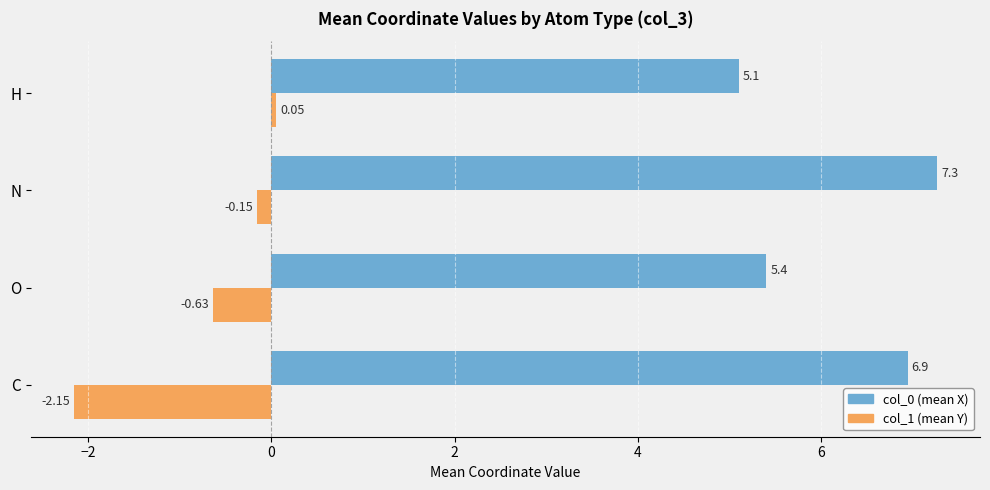

What are all the series names shown in the legend?

col_0 (mean X), col_1 (mean Y)